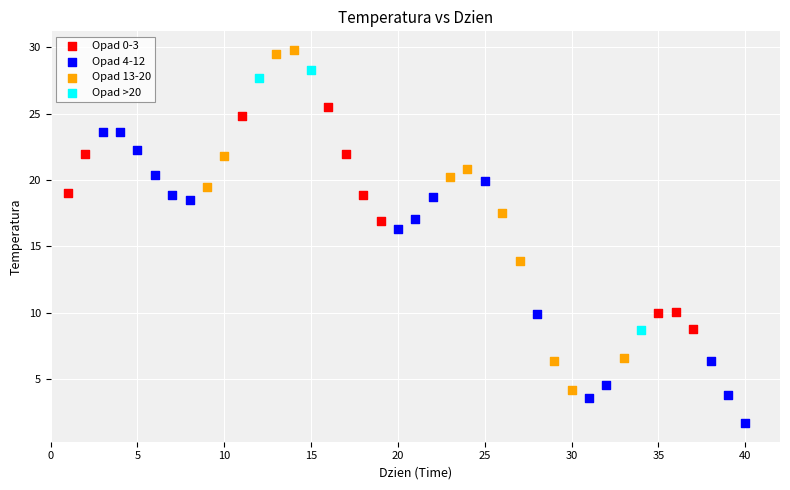

What are all the series names shown in the legend?

Opad 0-3, Opad 4-12, Opad 13-20, Opad >20